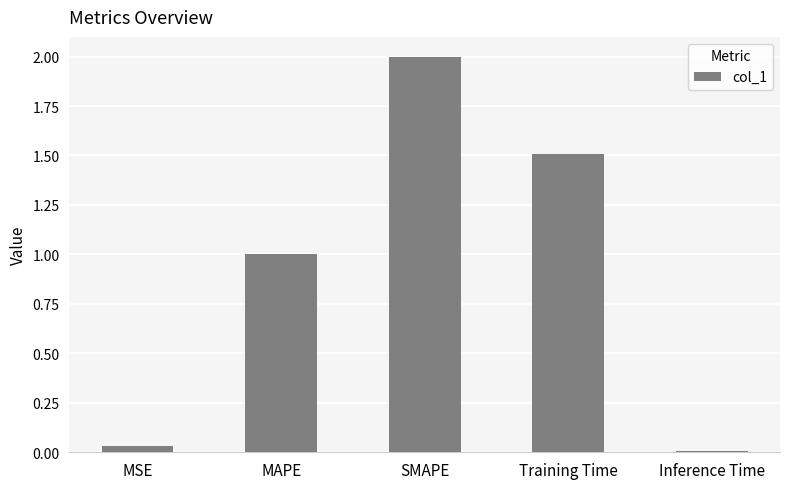

What is the difference between the second highest and minimum values?

1.5